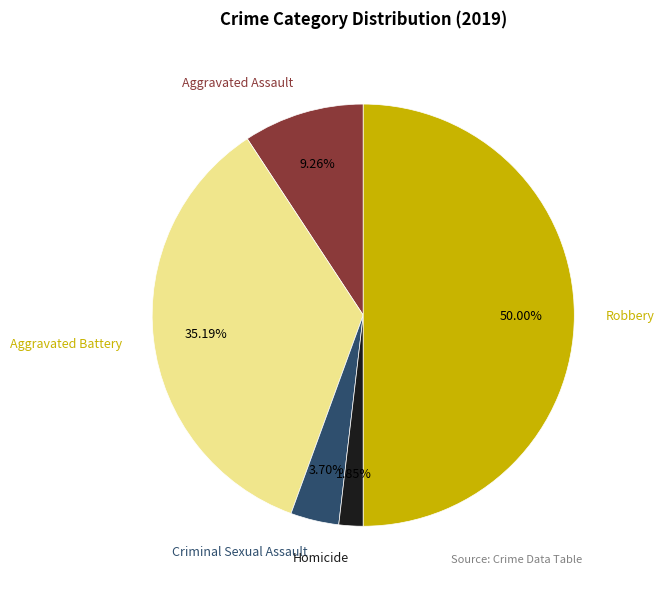

Approximately how many times larger is the value at Aggravated Battery compared to Aggravated Assault?

3.8